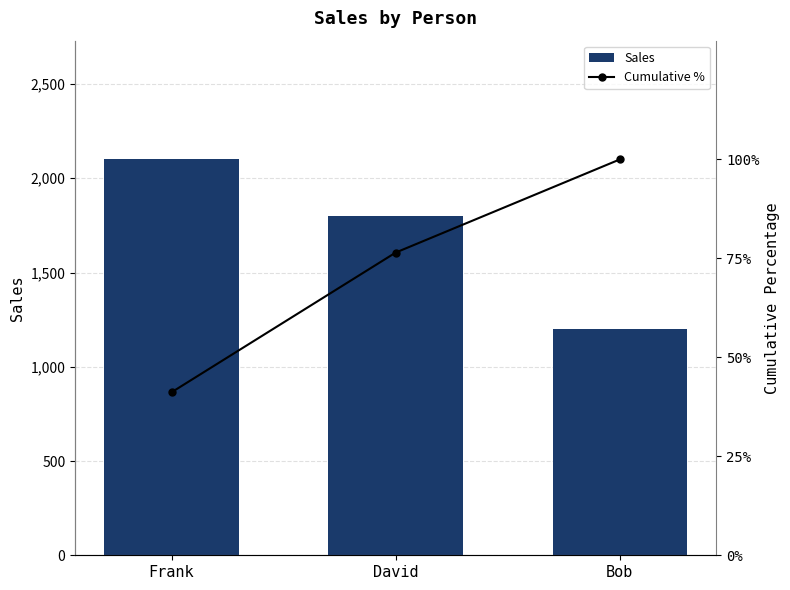

Rank the categories by Sales value from lowest to highest.

Bob, David, Frank